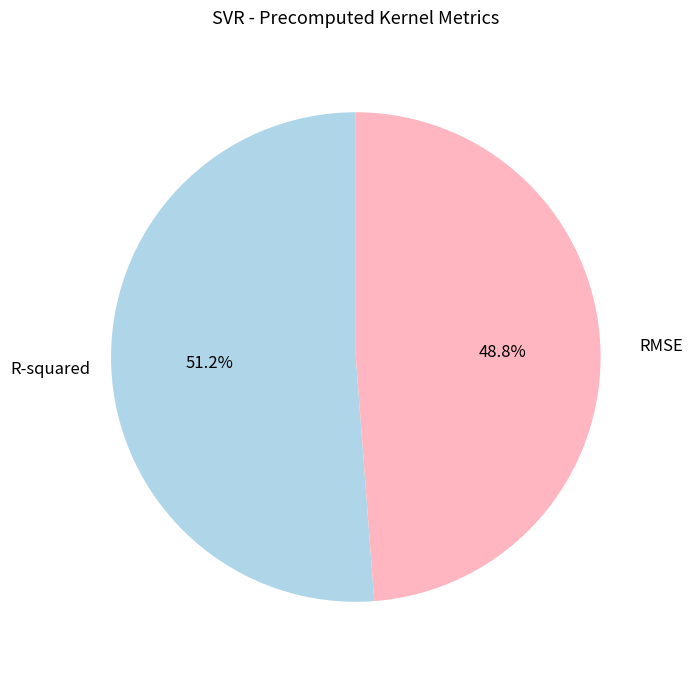

Which category has the biggest portion of the pie?

R-squared